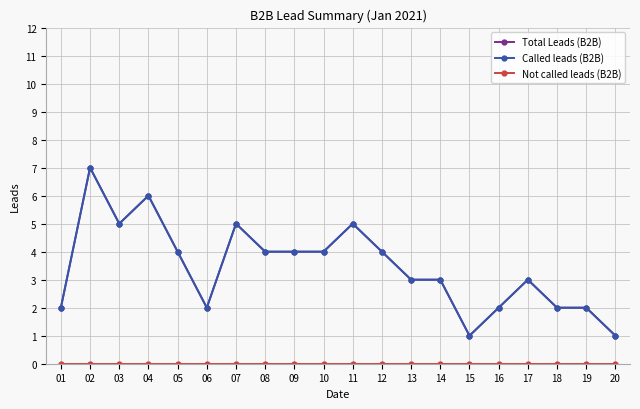

How many data points does each series have?

20